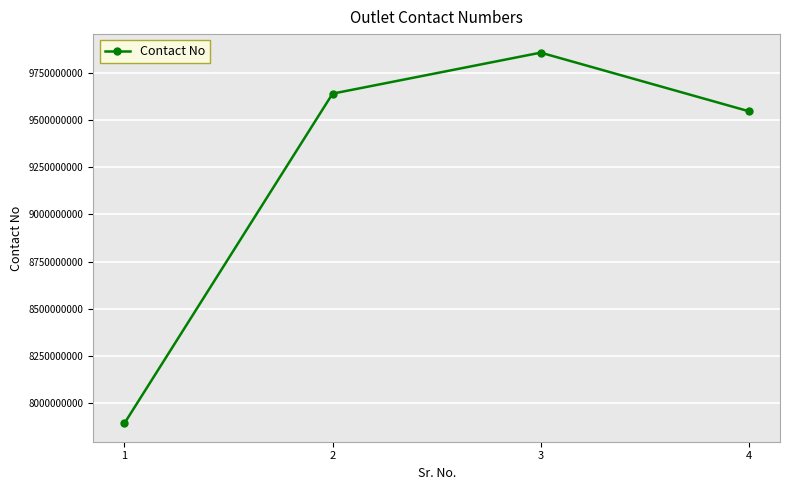

Is this an area chart (filled region under the line)?

No